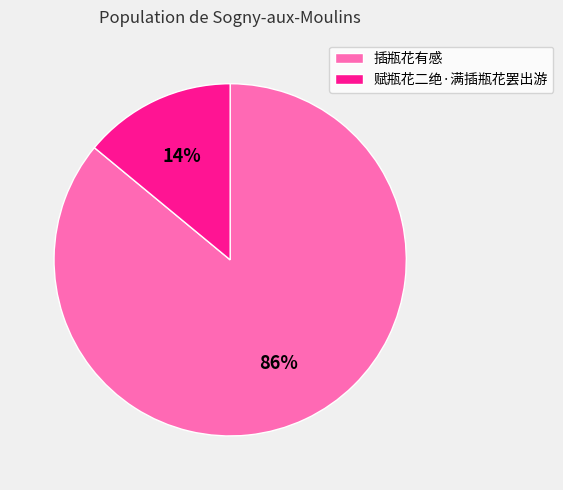

How many slices are in this pie chart?

2